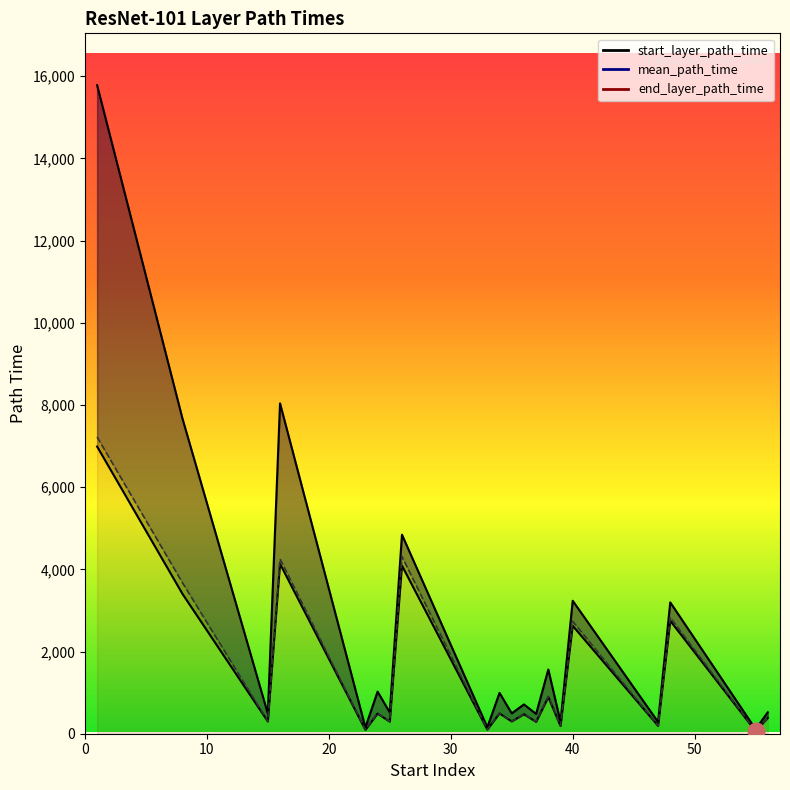

How many values in the end_layer_path_time series are below 713?

10